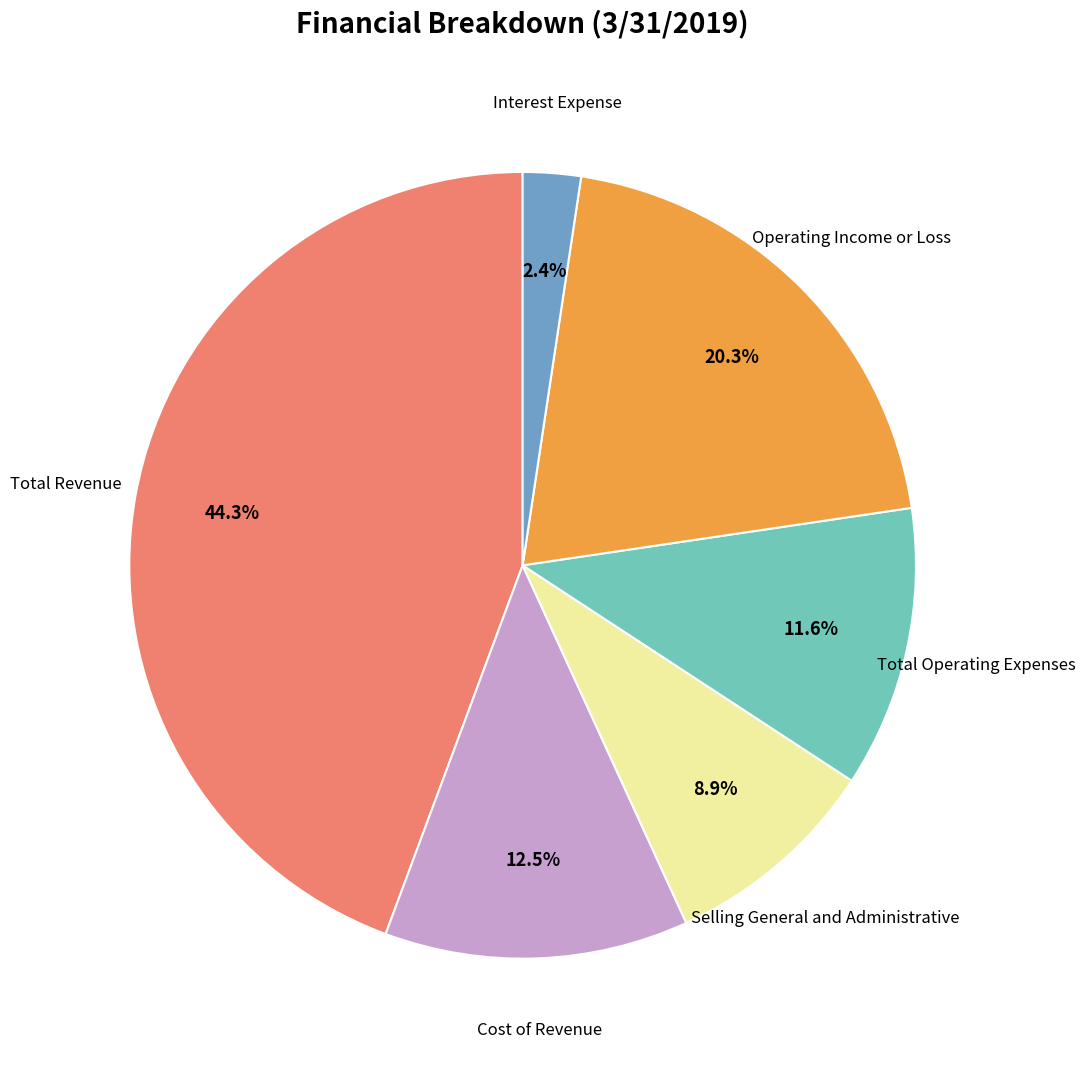

How many segments does this pie chart have?

6